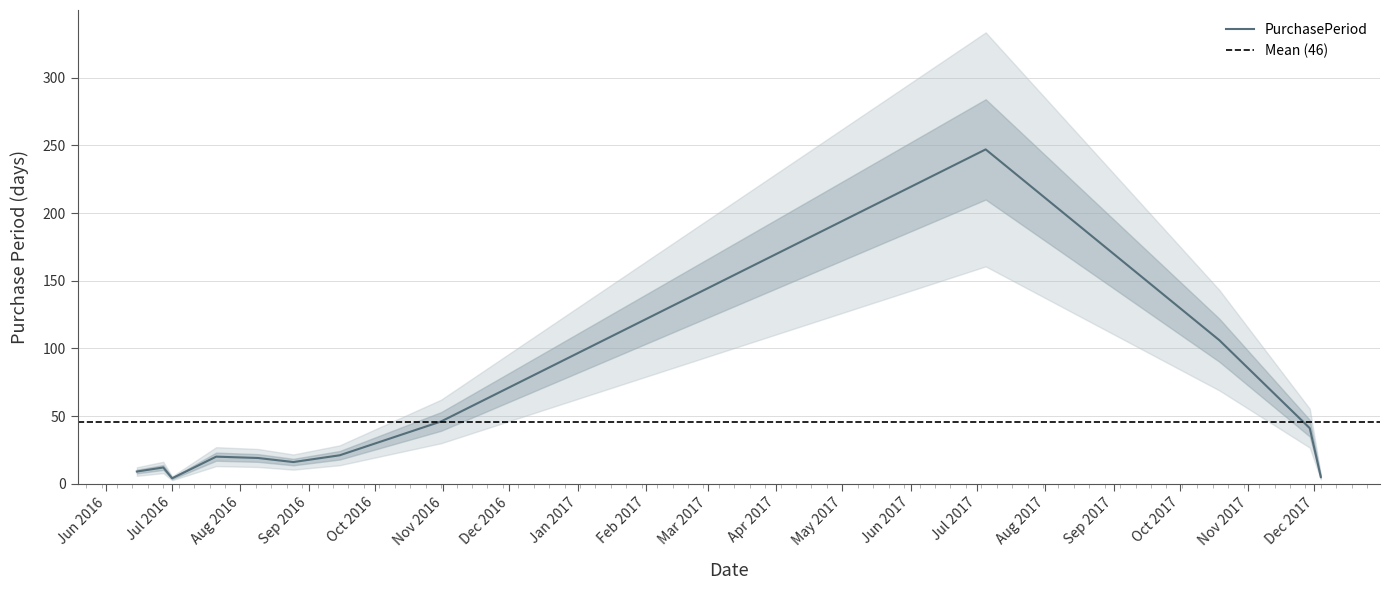

Where is the first local maximum?

2016-06-27